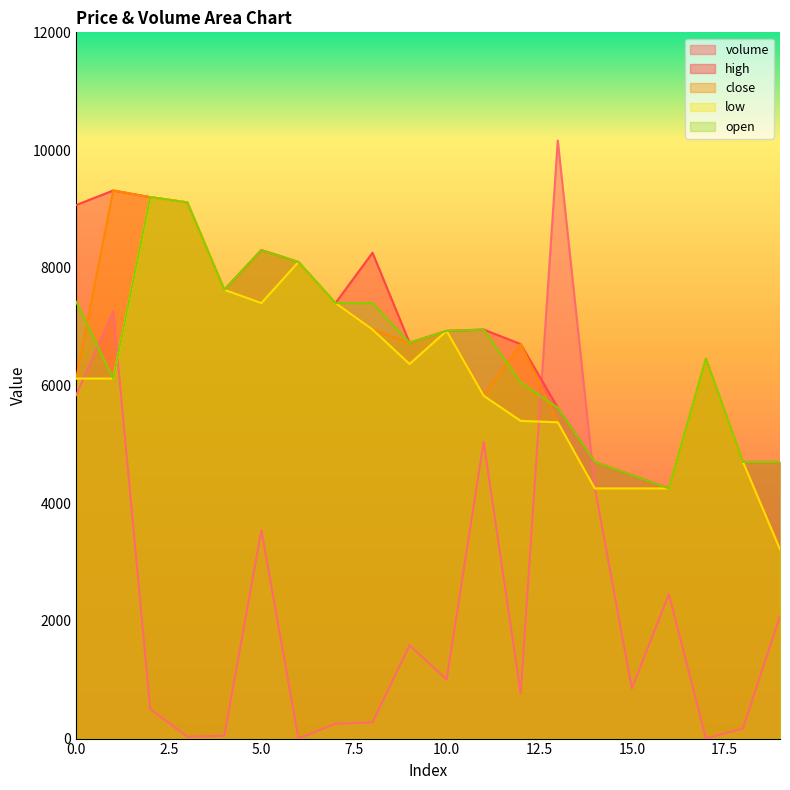

How many lines are shown in the chart?

5